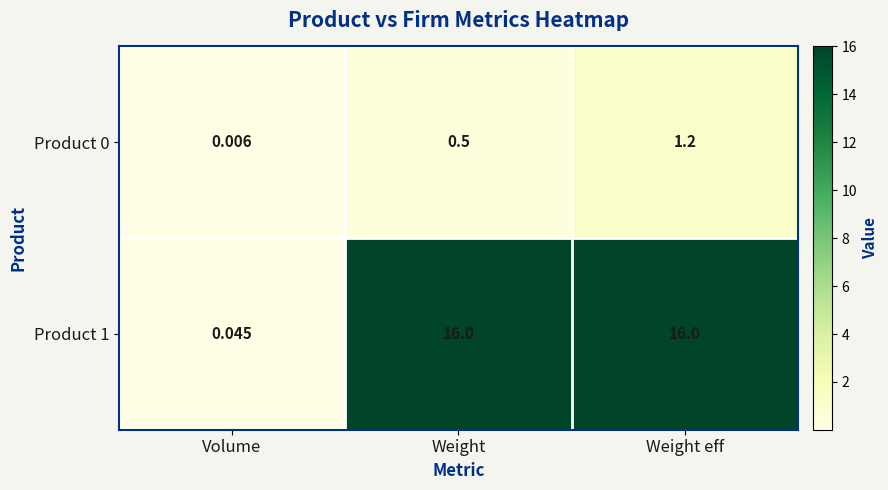

What is the total value across all series at Weight eff?

17.2